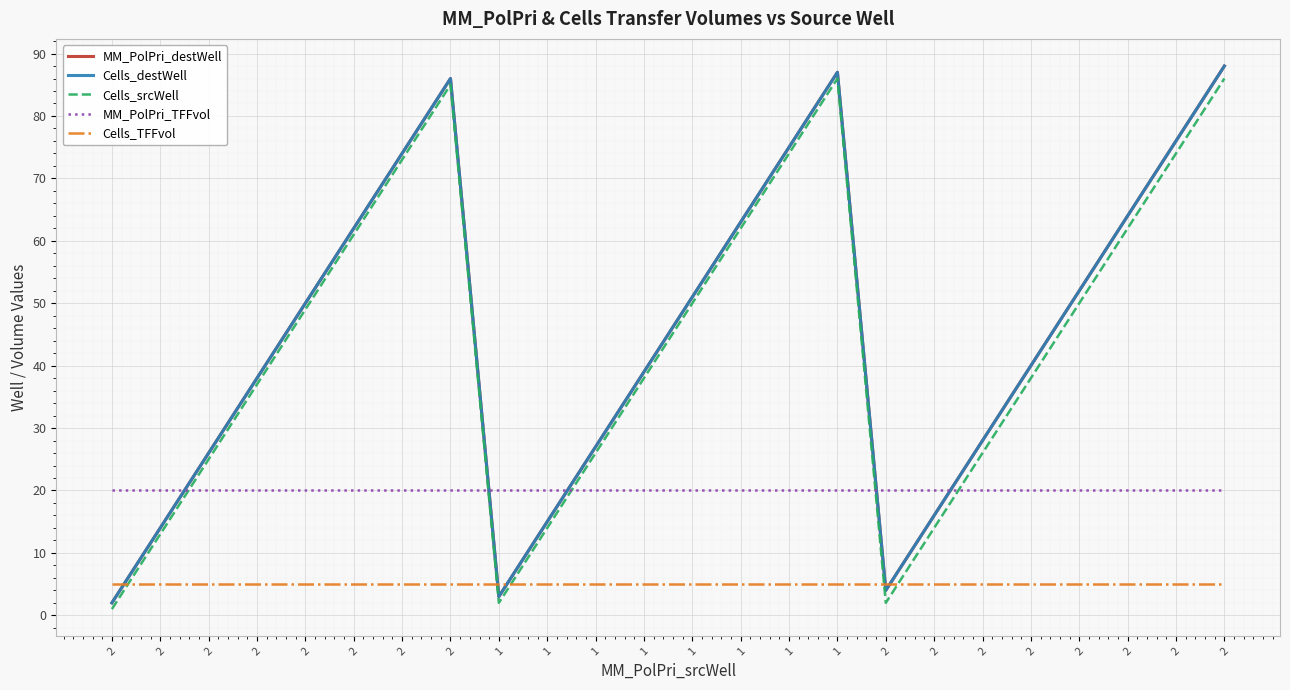

The value of Cells_TFFvol at 1 is 7. True or false?

False